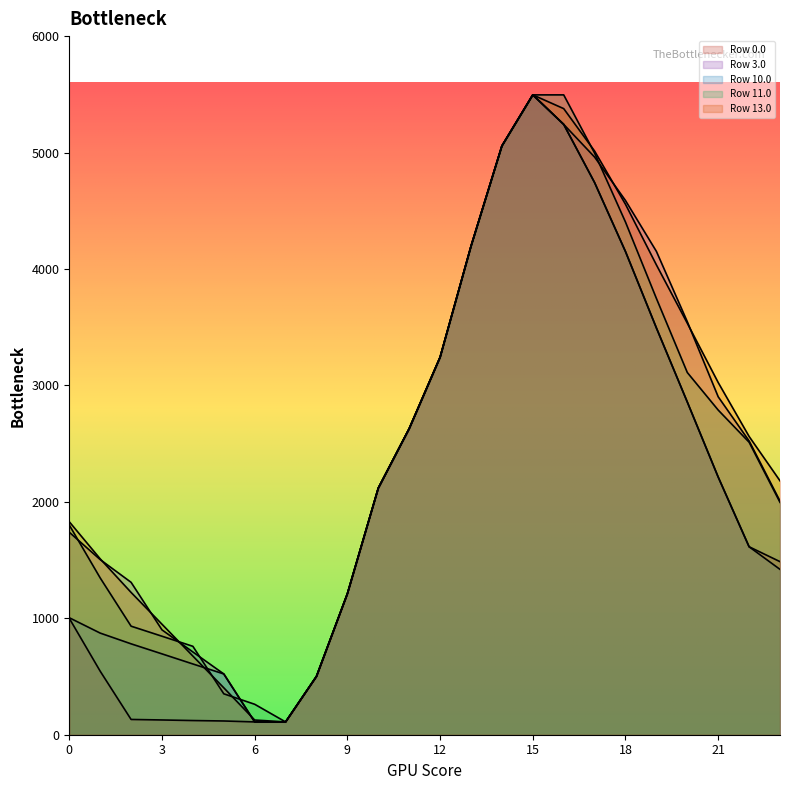

True or false: Row 13.0 has more than 2 interior local peaks.

False